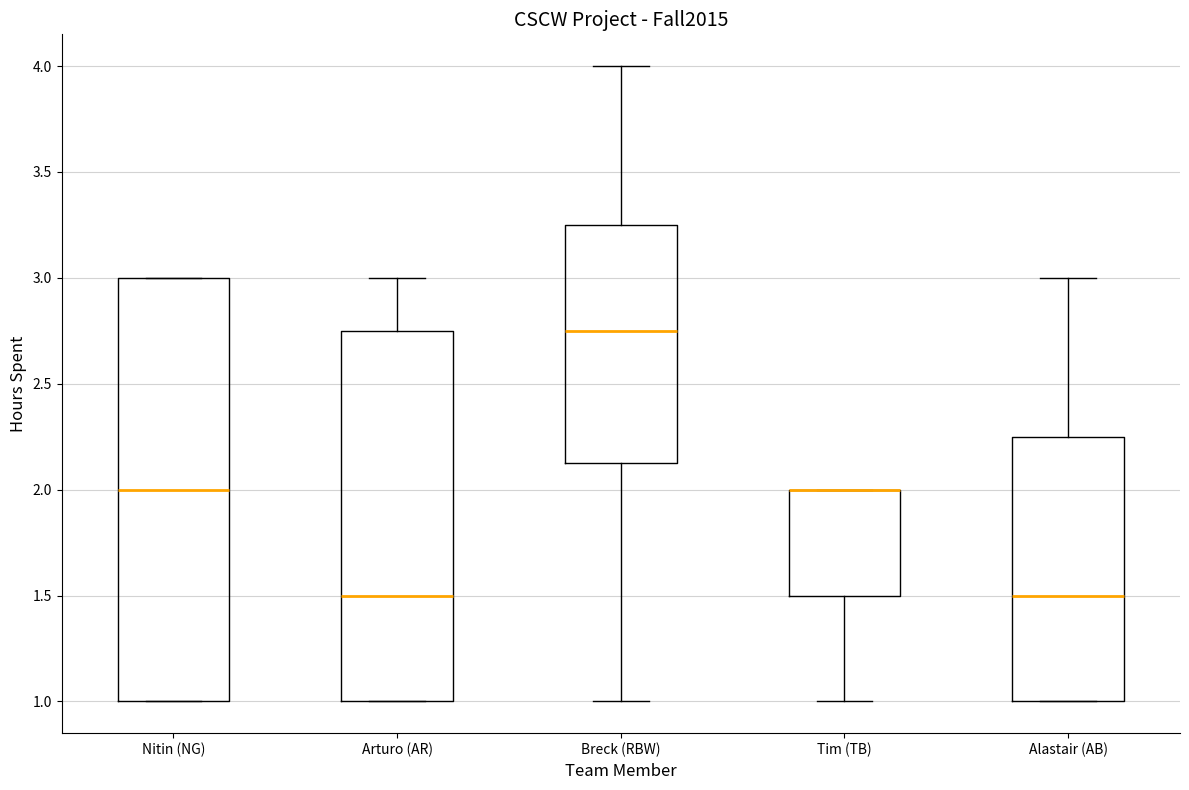

Where does the lower whisker of the box for Tim (TB) end on the y-axis? The values are not printed on the chart, so give them approximately, as read against the axis.

1.00